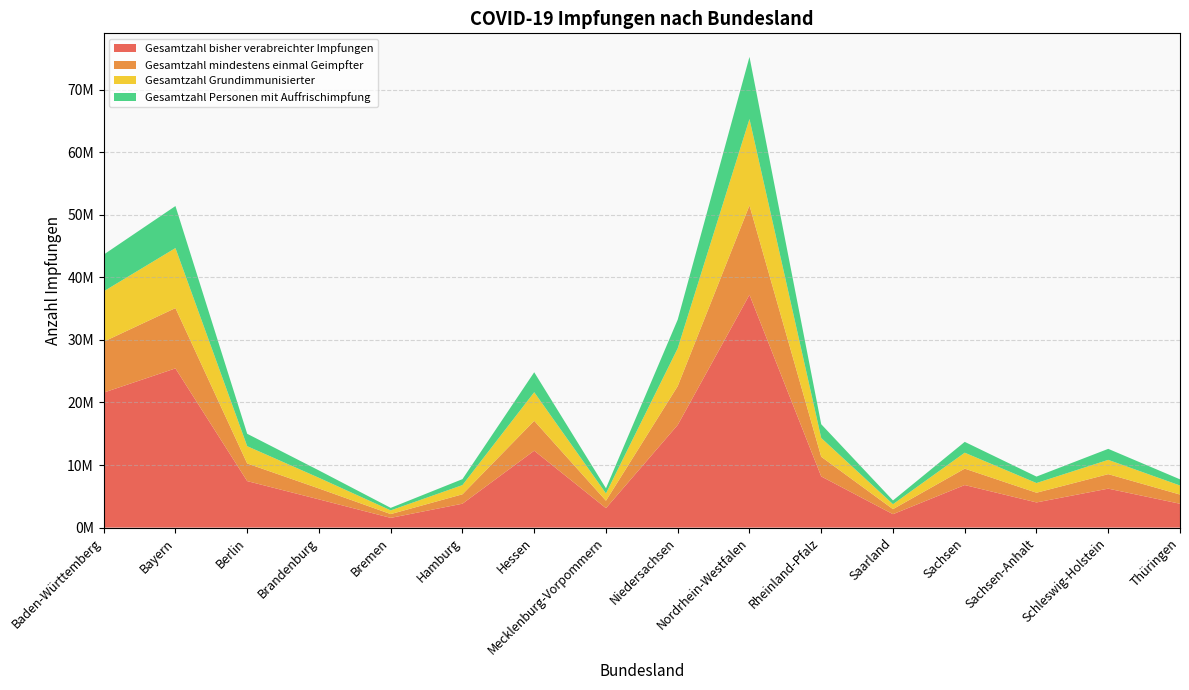

Reading left to right, transcribe all the data shown in this chart.

Gesamtzahl bisher verabreichter Impfungen: 21579425	25447584	7433722	4512007	1552930	3819743	12289887	3109738	16408820	37216744	8178524	2145147	6801235	4023483	6227052	3810703
Gesamtzahl mindestens einmal Geimpfter: 8140237	9641371	2819271	1741149	607262	1504173	4780637	1185632	6210021	14279493	3146102	805184	2625337	1551741	2316864	1471909
Gesamtzahl Grundimmunisierter: 8043114	9590625	2758740	1704711	590510	1472240	4570114	1168390	6042059	13811106	2998904	789694	2546528	1547920	2283559	1447167
Gesamtzahl Personen mit Auffrischimpfung: 5875284	6719663	1985402	1178655	403179	950955	3190627	821479	4588949	9934012	2200214	599505	1730643	1031658	1760242	985755